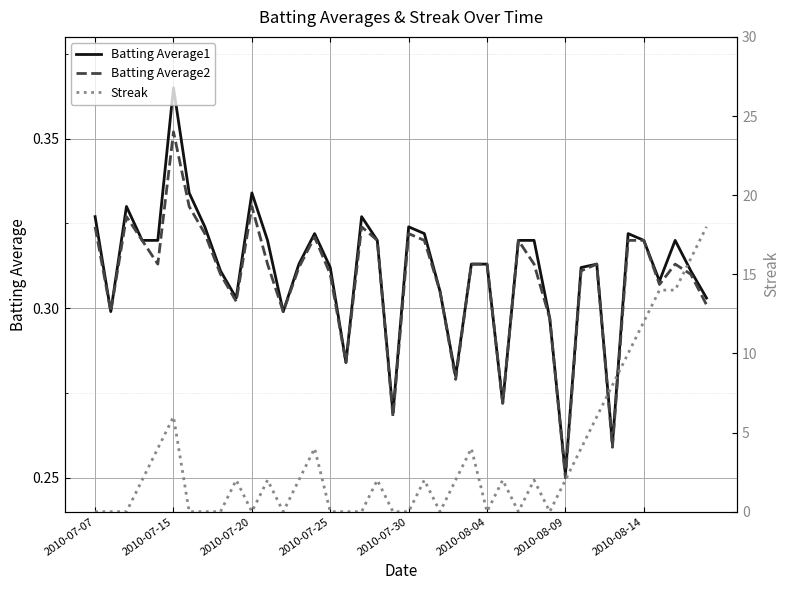

What is the sum of all Batting Average1 values?

12.4